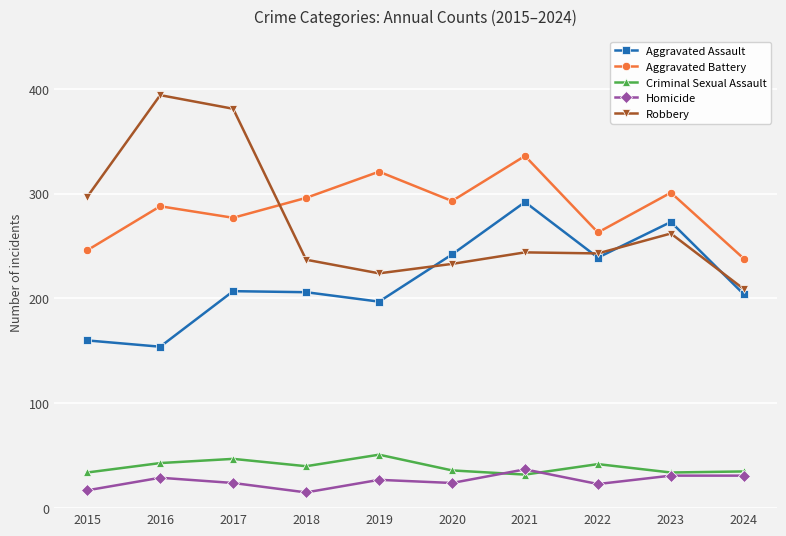

How many interior local valleys does the Aggravated Battery series have?

3